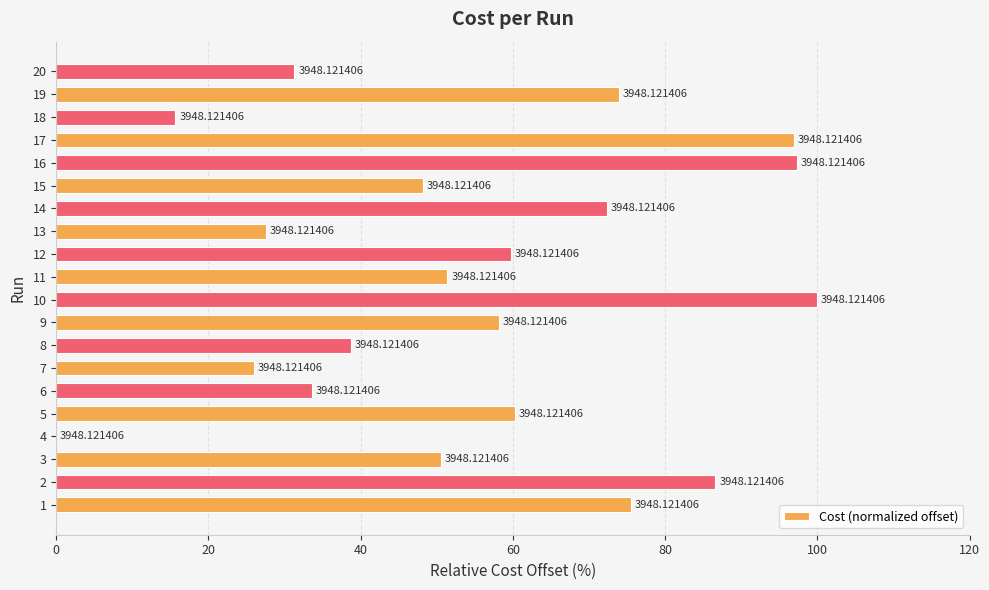

Are the bars horizontal?

Yes